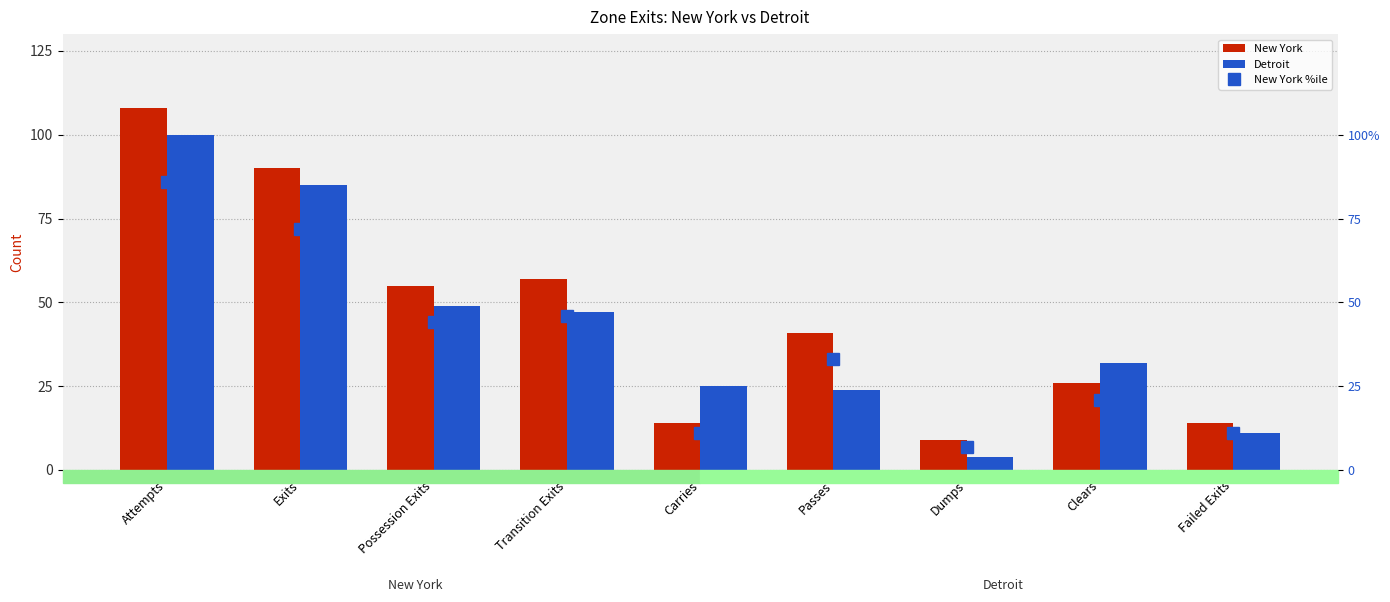

Count the number of data series in this chart.

3